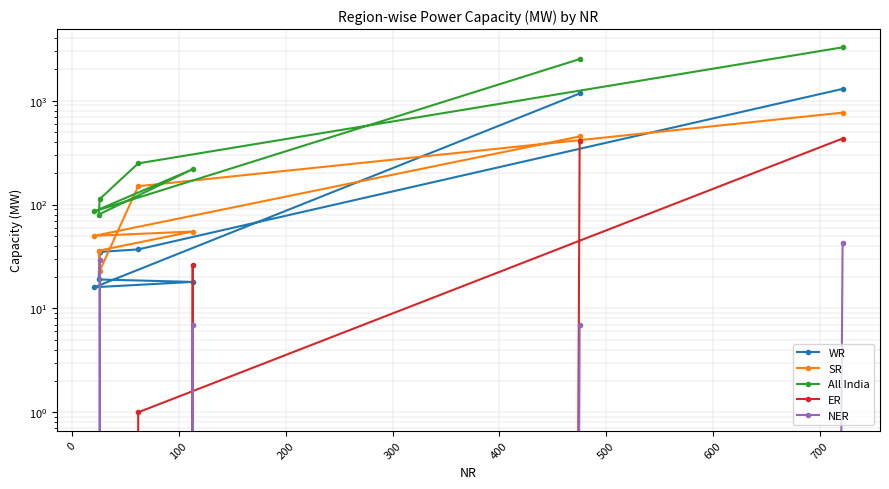

What is the average value of the All India series?

931